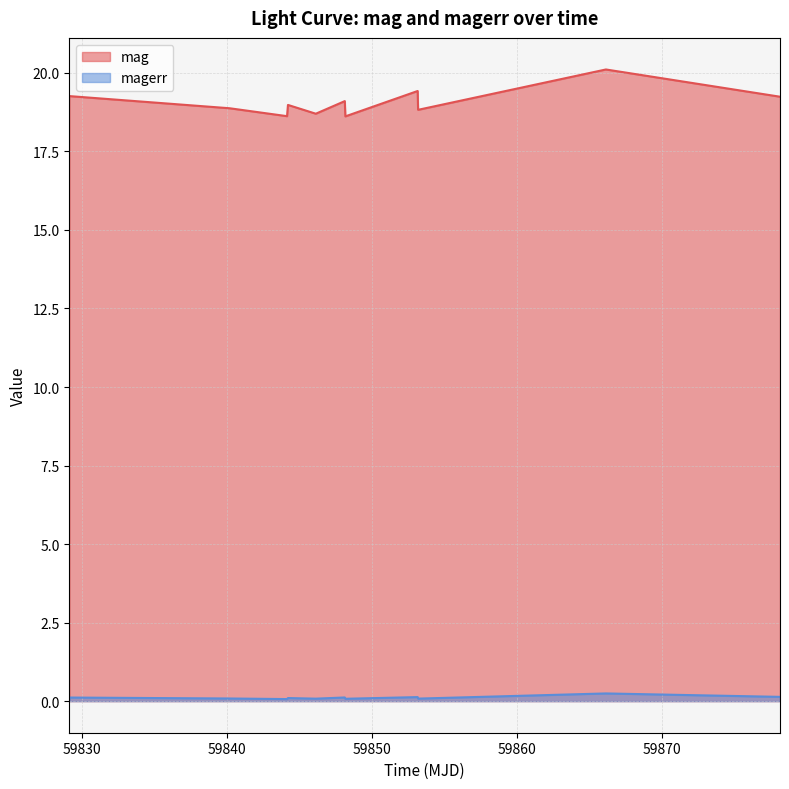

Which series has the largest total across all categories?

mag